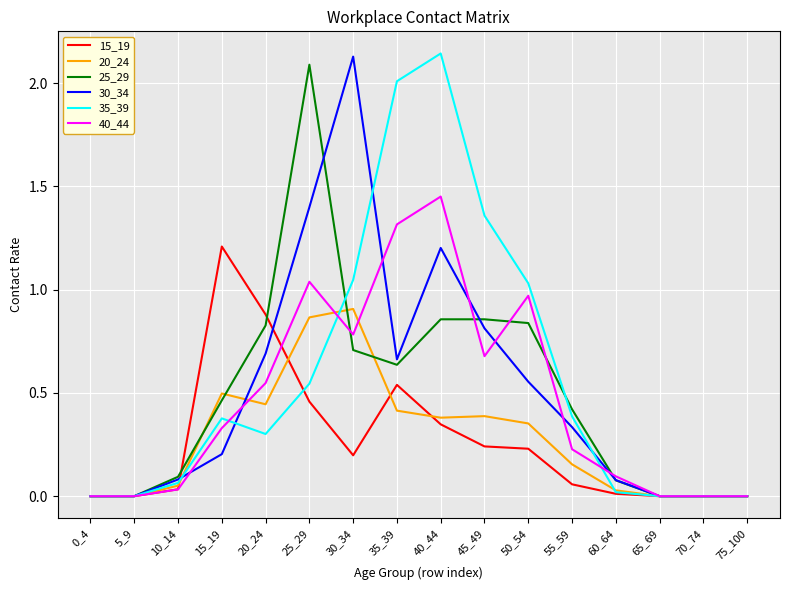

Is the value of 30_34 at 45_49 greater than the value of 15_19 at 70_74?

Yes